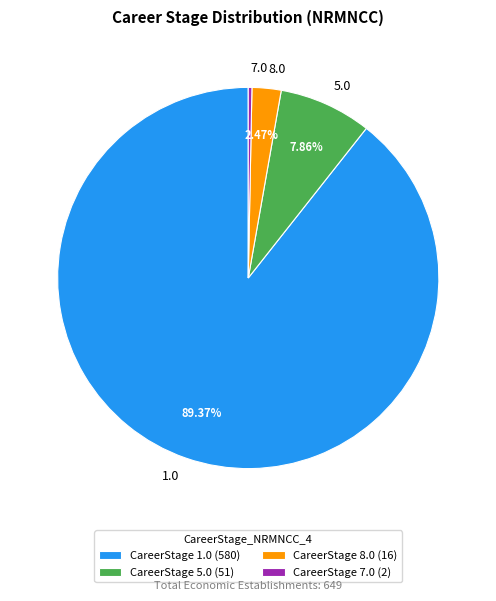

To the nearest percent, what is the combined percentage of 1.0 and 7.0?

90%